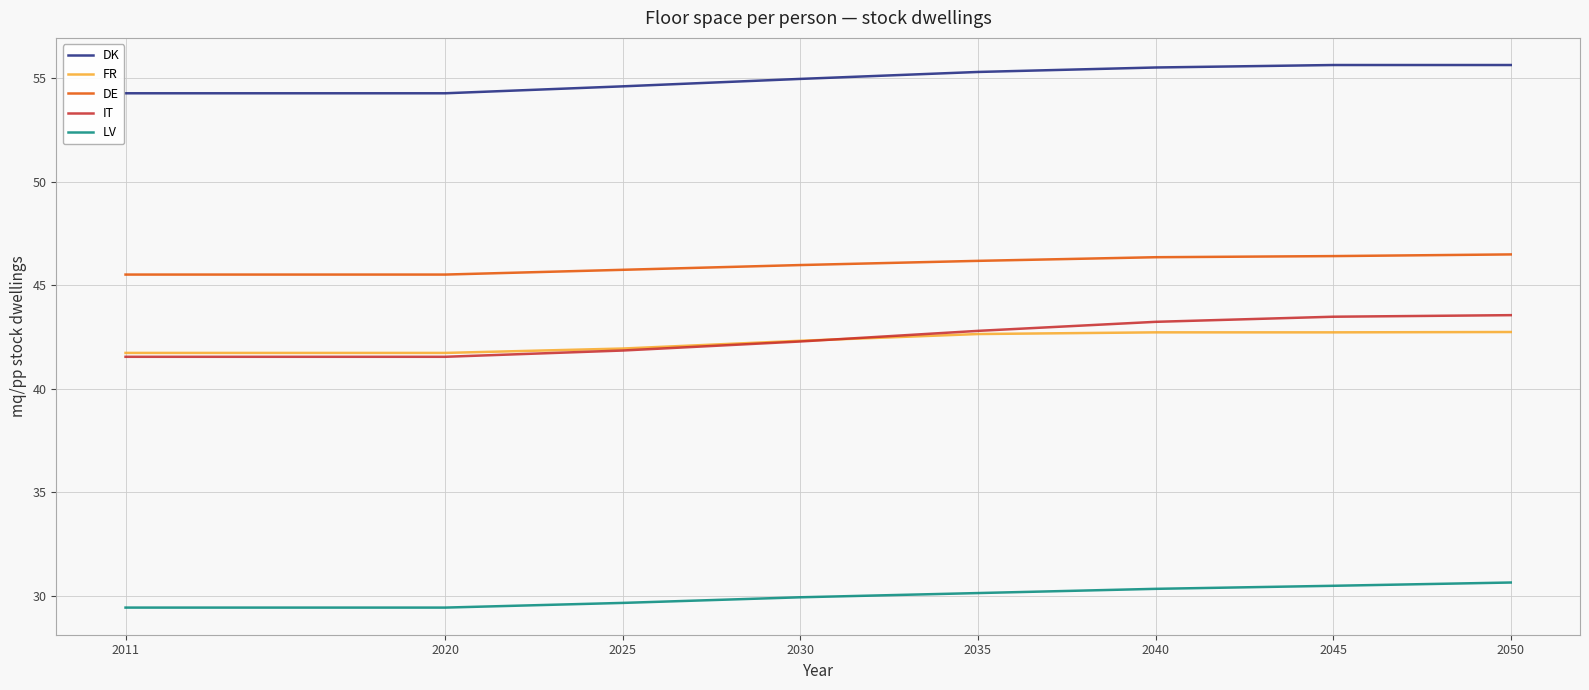

True or false: LV and FR intersect in this chart.

False